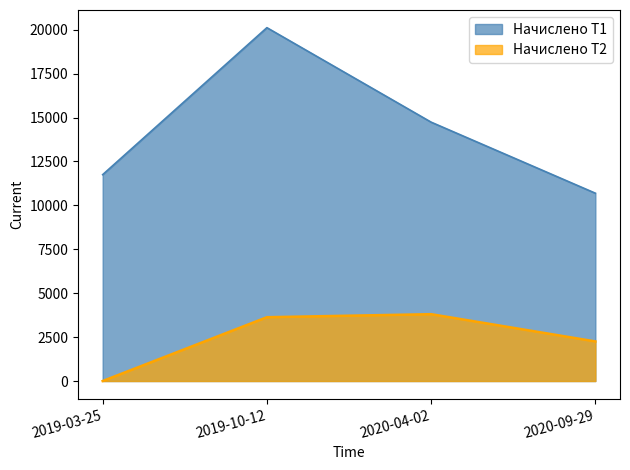

Rank the series by their average value, from highest to lowest.

Начислено Т1, Начислено Т2